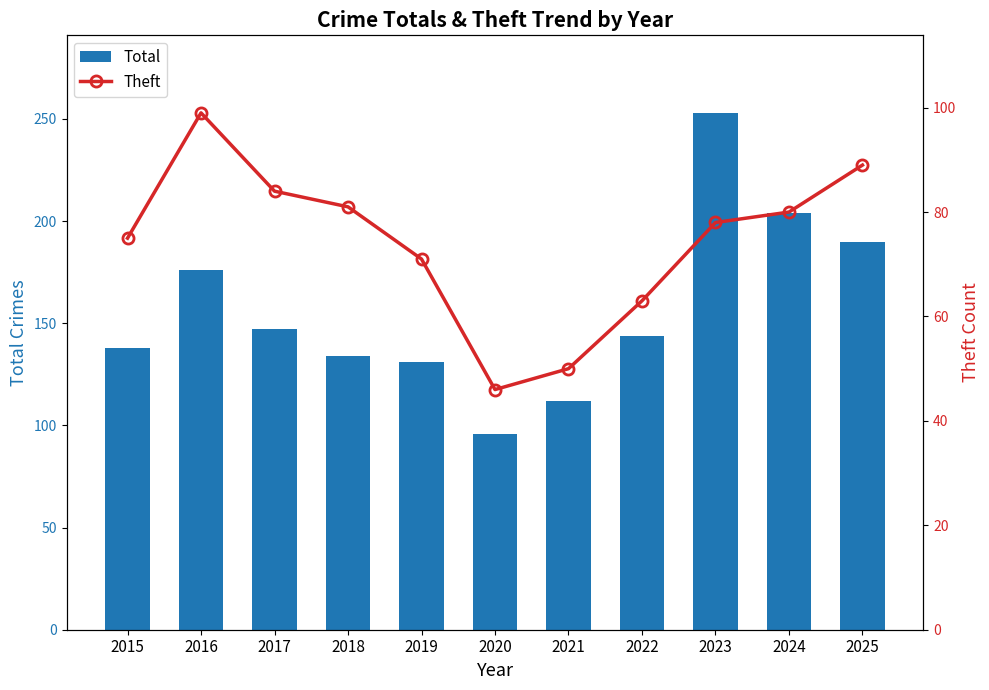

Between 2021 and 2016, which is larger?

2016